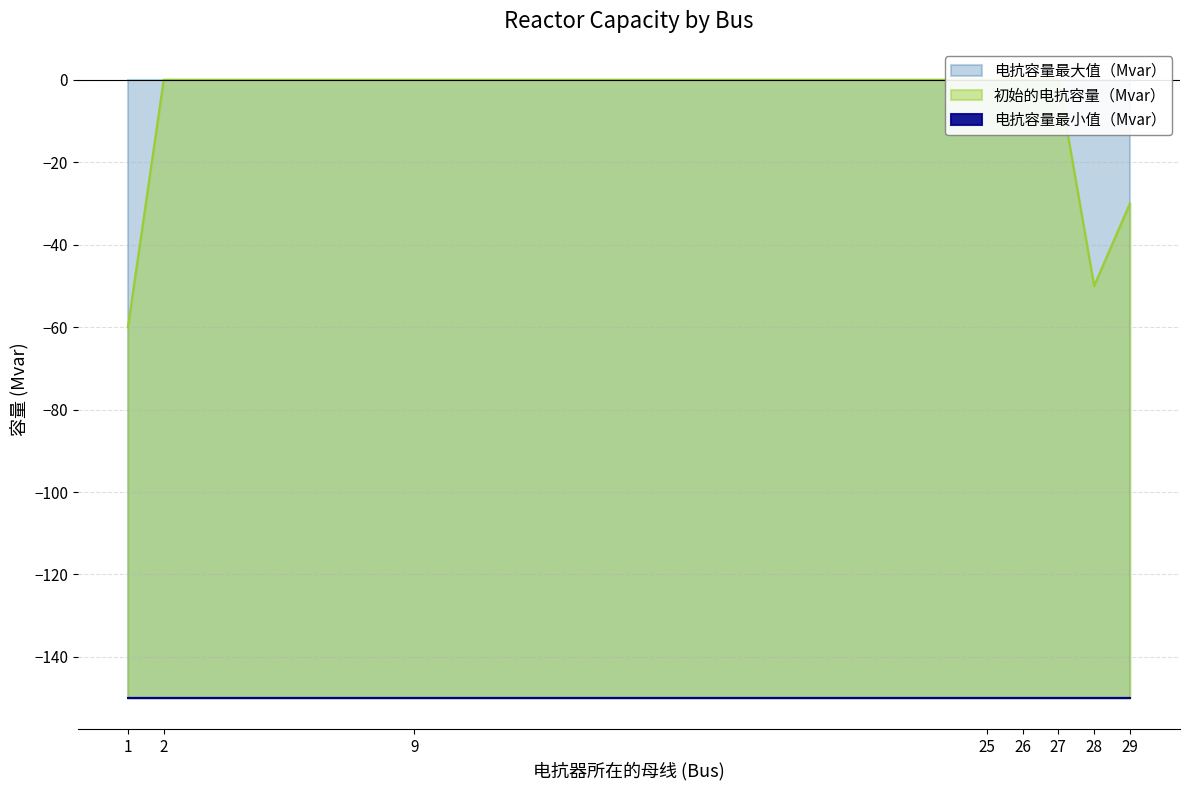

The value of 电抗容量最大值（Mvar） at 25 is 0. True or false?

True